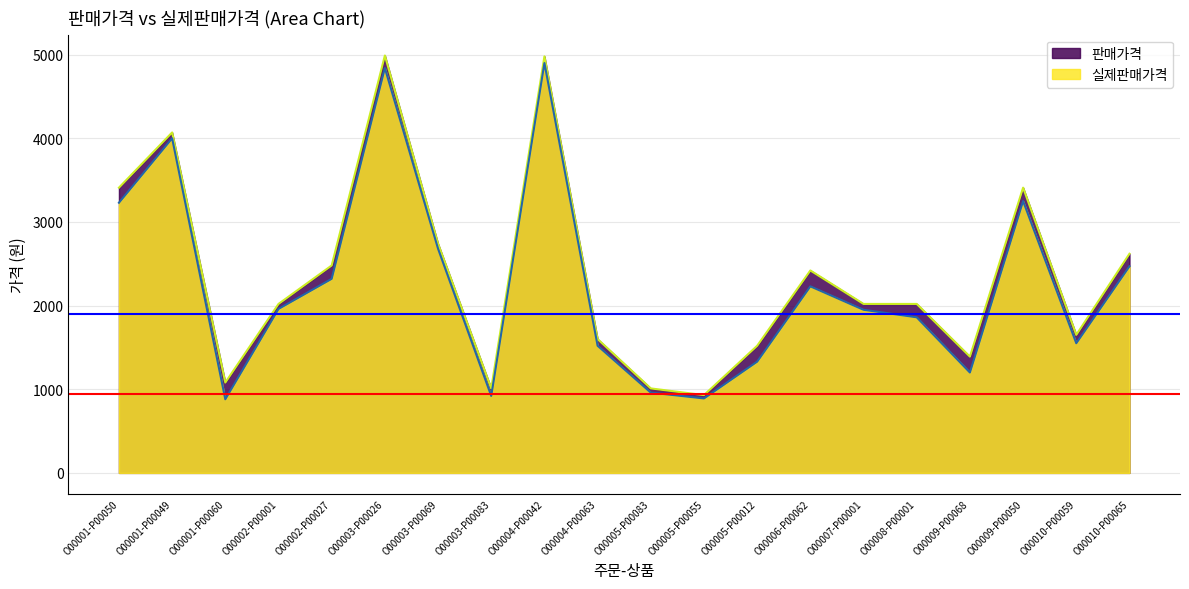

What is the label of the 15th point from the left?

O00007-P00001